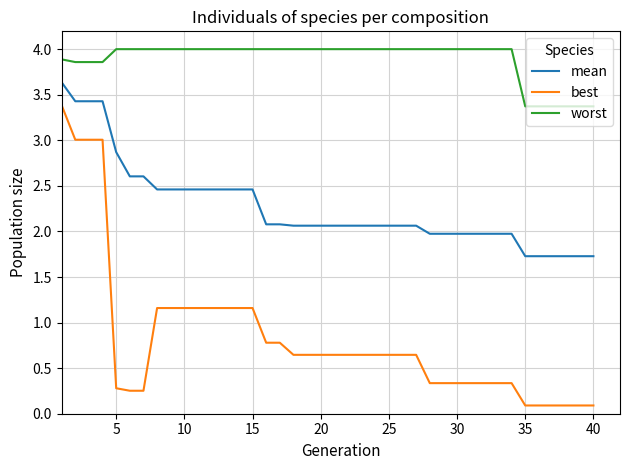

True or false: best and mean cross at least once.

False